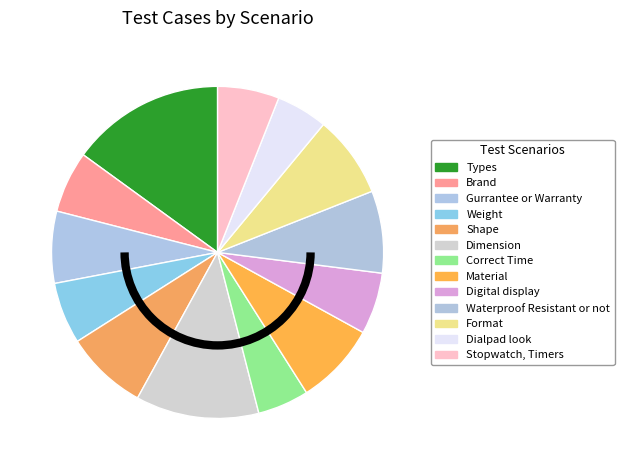

To the nearest percent, what is the average slice percentage?

8%